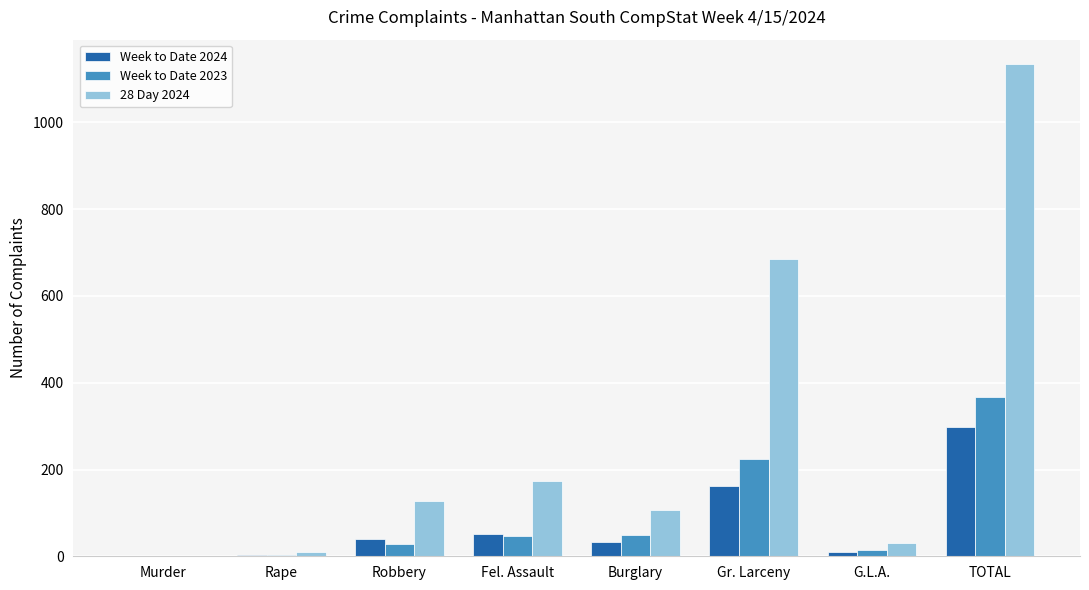

What is the sum of all Week to Date 2024 values?

598